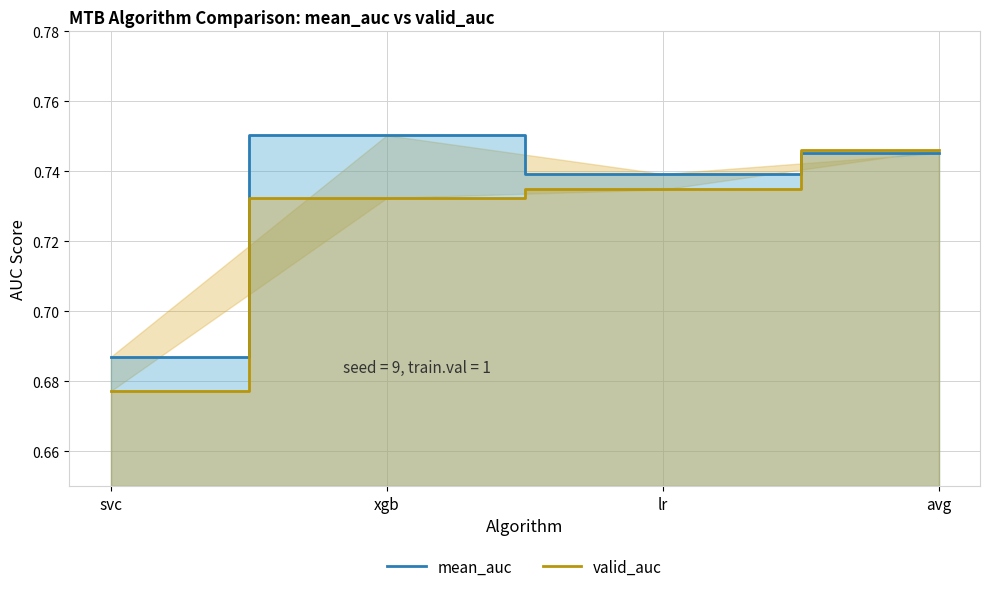

What is the total value across all series at lr?

1.5